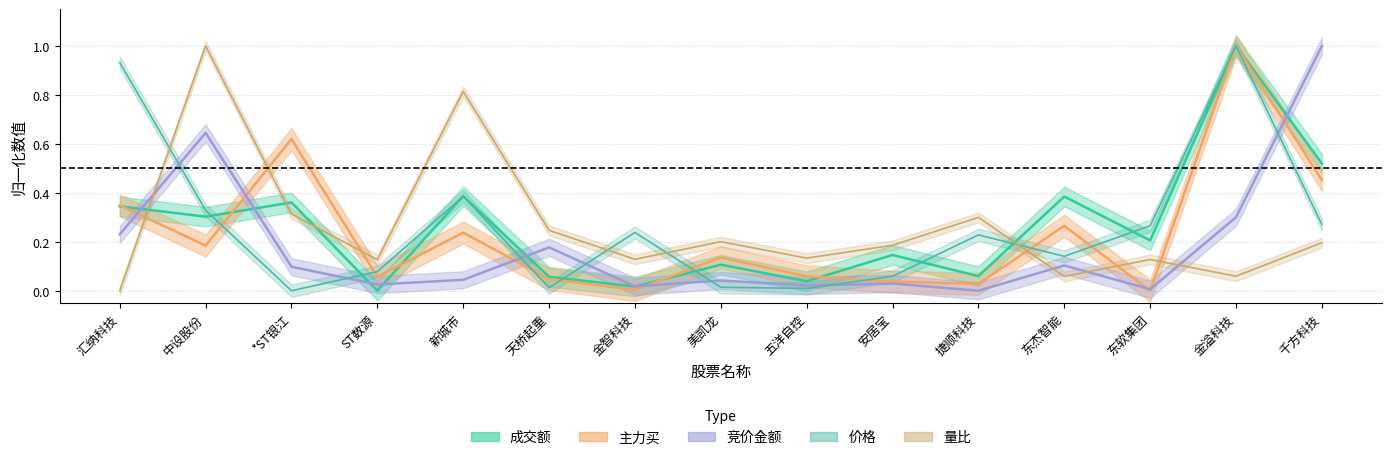

Is the value of 量比 at 中设股份 greater than the value of 主力买 at 新城市?

Yes